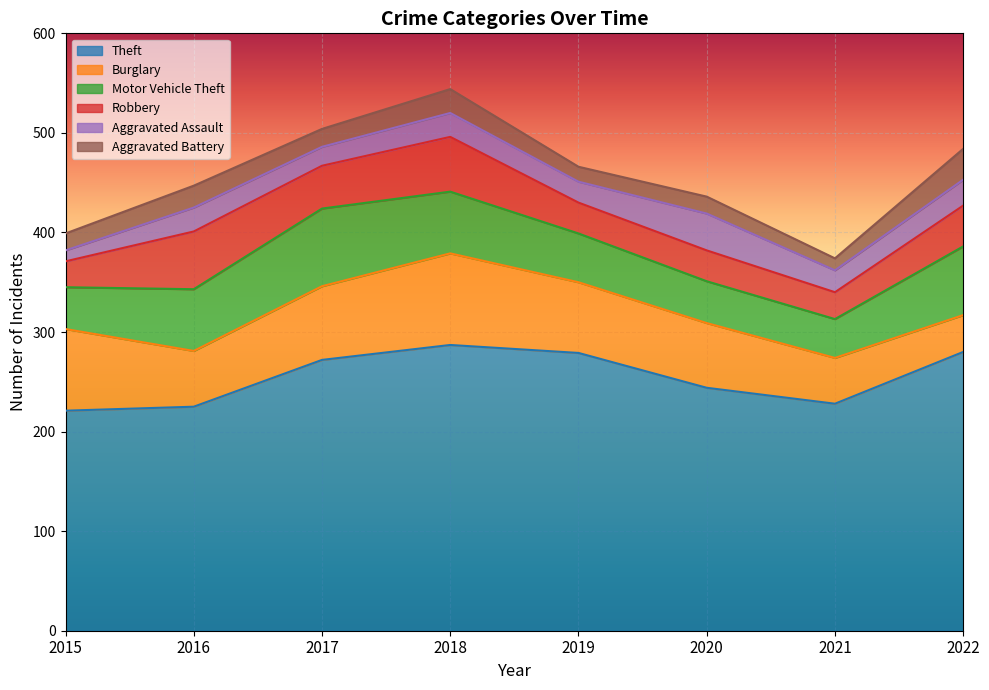

Reading left to right, what are all the values shown in this chart?

Theft: 2015=221	2016=225	2017=272	2018=287	2019=279	2020=244	2021=228	2022=280
Burglary: 2015=82	2016=56	2017=74	2018=92	2019=71	2020=65	2021=46	2022=37
Motor Vehicle Theft: 2015=42	2016=62	2017=78	2018=62	2019=49	2020=42	2021=39	2022=69
Robbery: 2015=26	2016=58	2017=43	2018=55	2019=31	2020=31	2021=27	2022=41
Aggravated Assault: 2015=11	2016=24	2017=19	2018=24	2019=21	2020=37	2021=22	2022=26
Aggravated Battery: 2015=17	2016=22	2017=18	2018=24	2019=15	2020=17	2021=12	2022=31